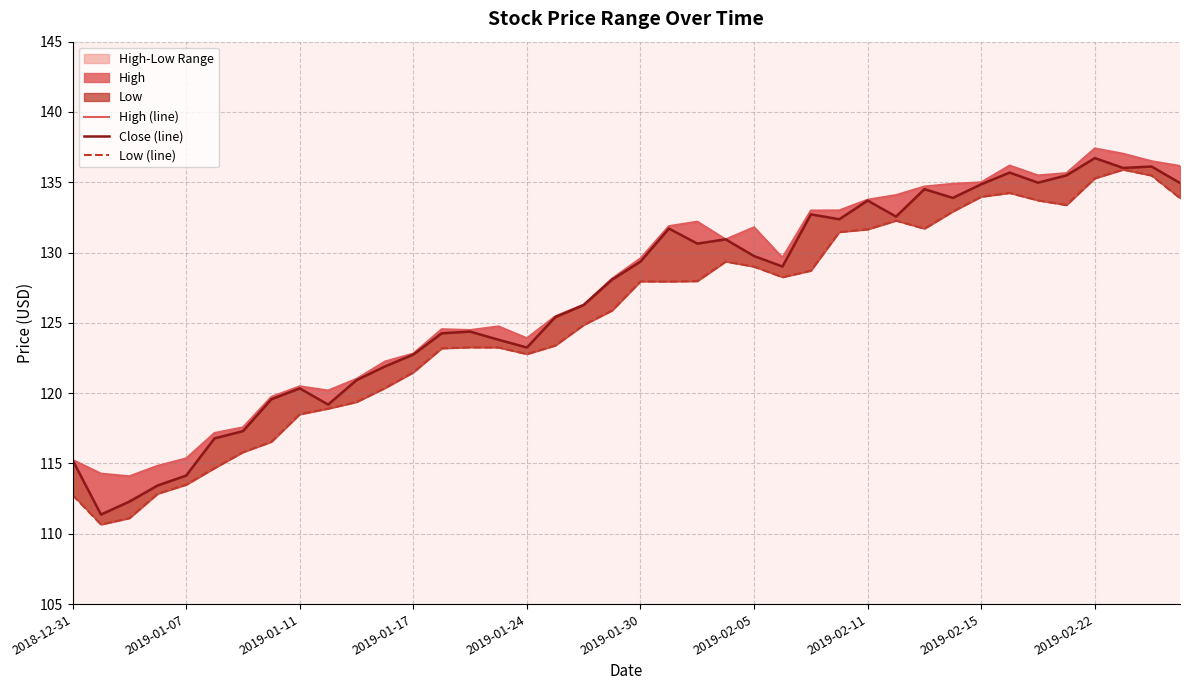

True or false: High (line) has more than 2 interior local peaks.

True